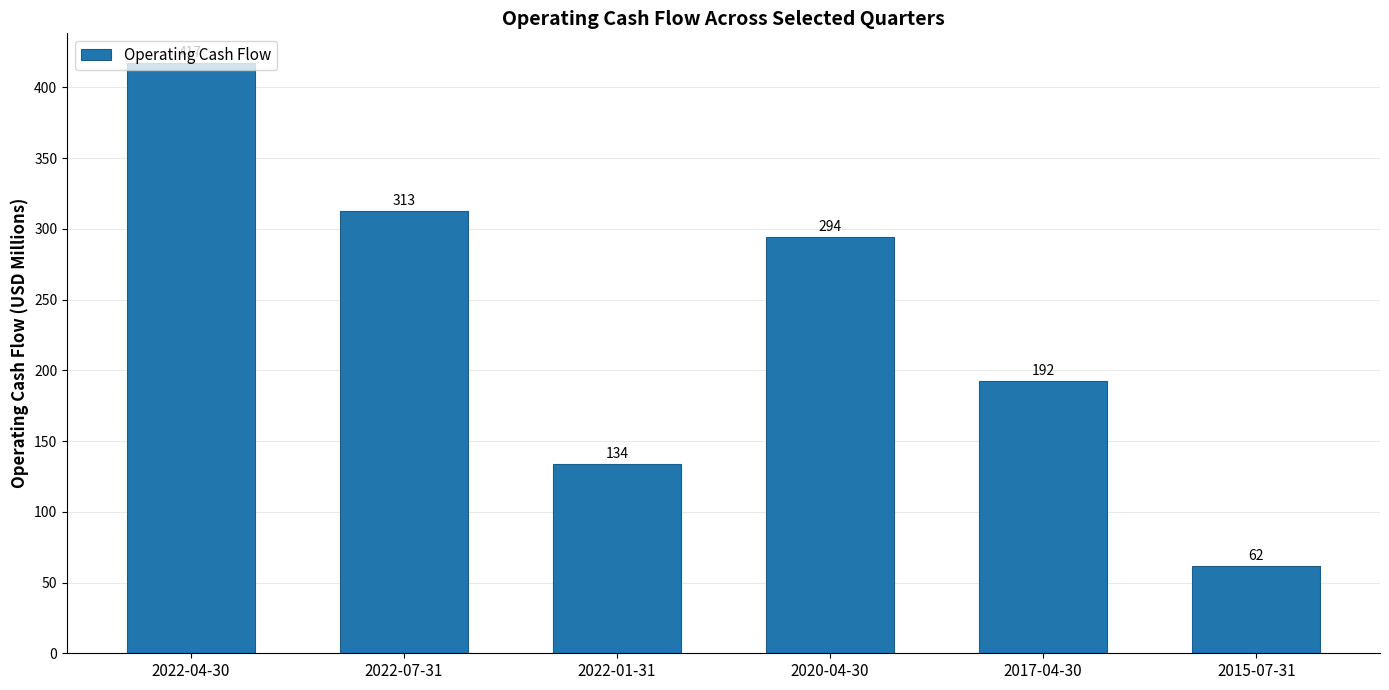

The value at 2022-01-31 is 134.0. True or false?

True